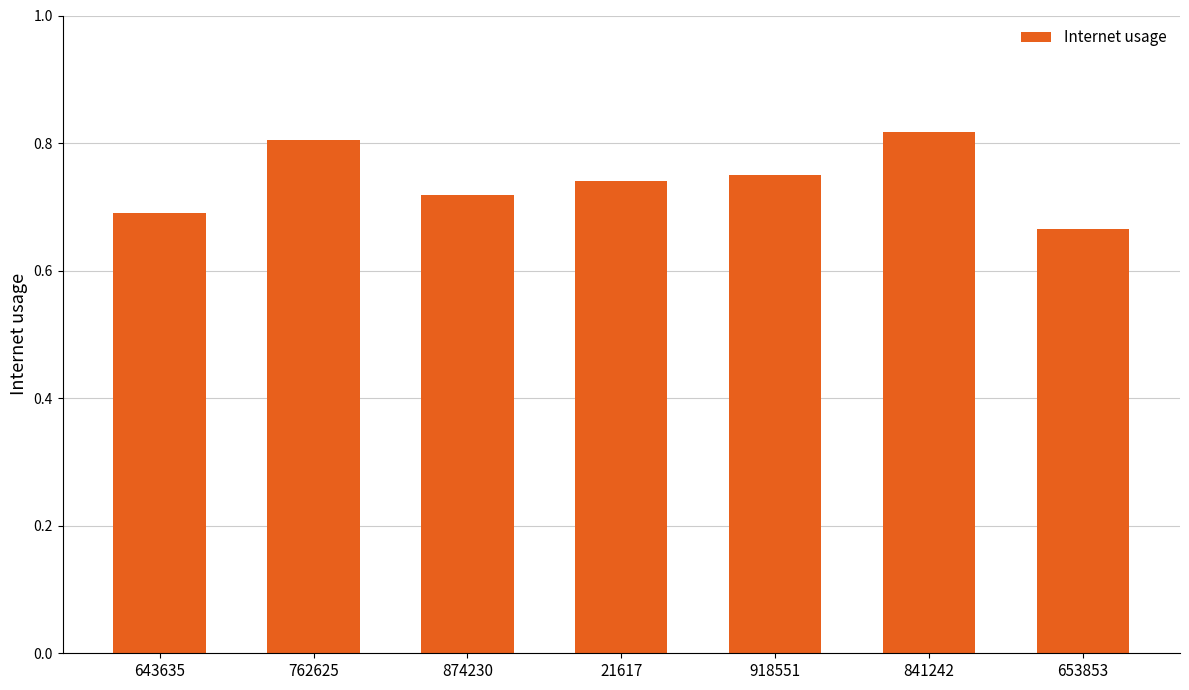

The chart shows a value of 0.8 at 762625. True or false?

True